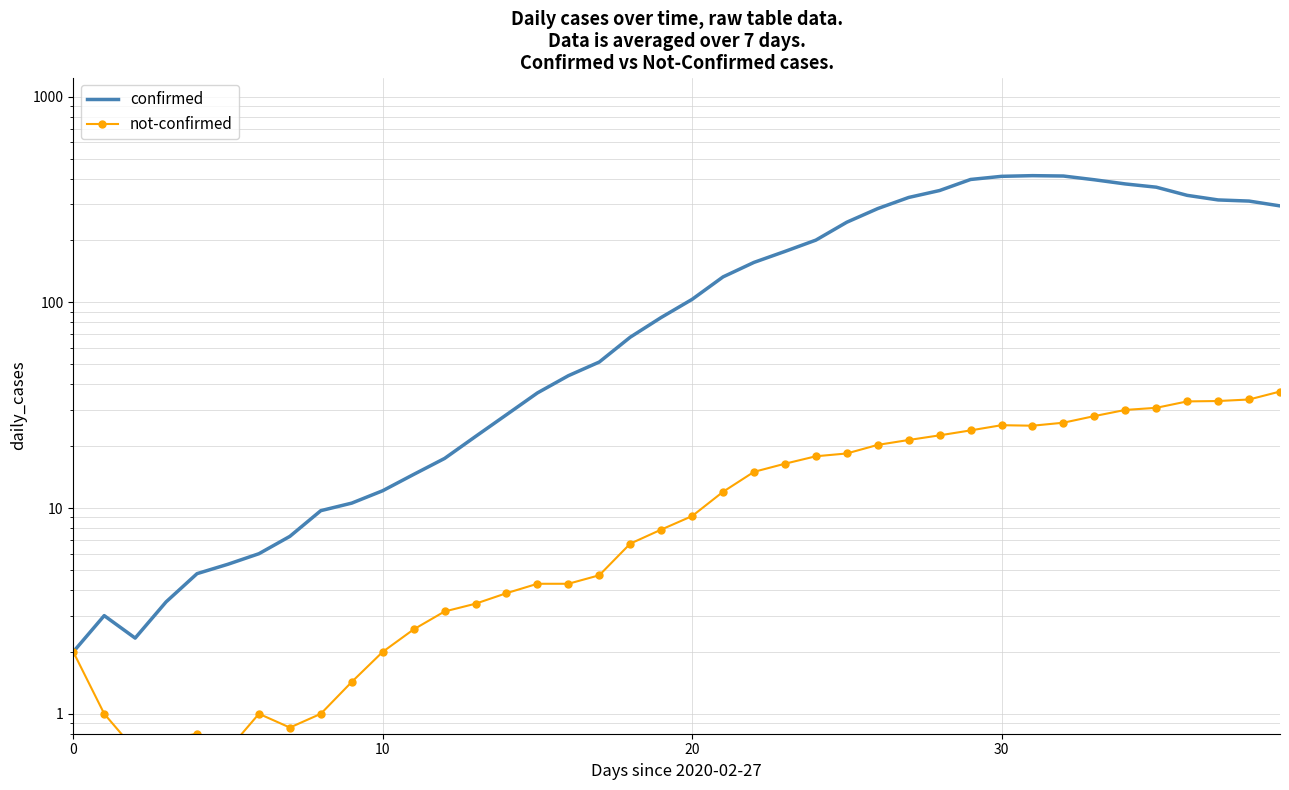

How many distinct data groups are displayed?

2